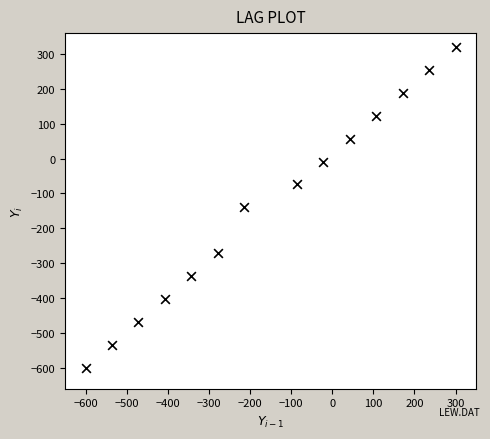

What is the range of X values (max minus min)?

900.0